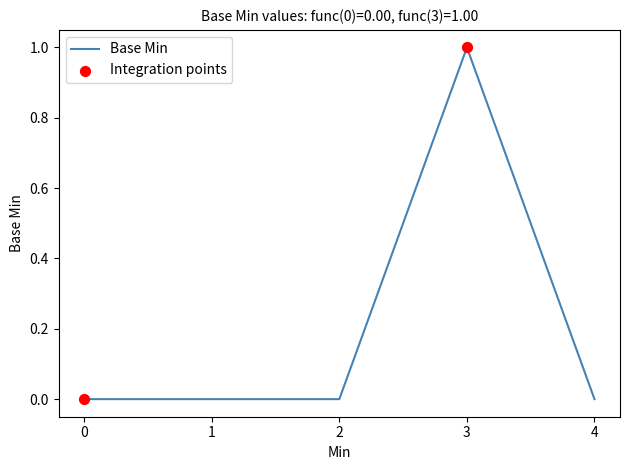

Between 3 and 2, which is larger?

3